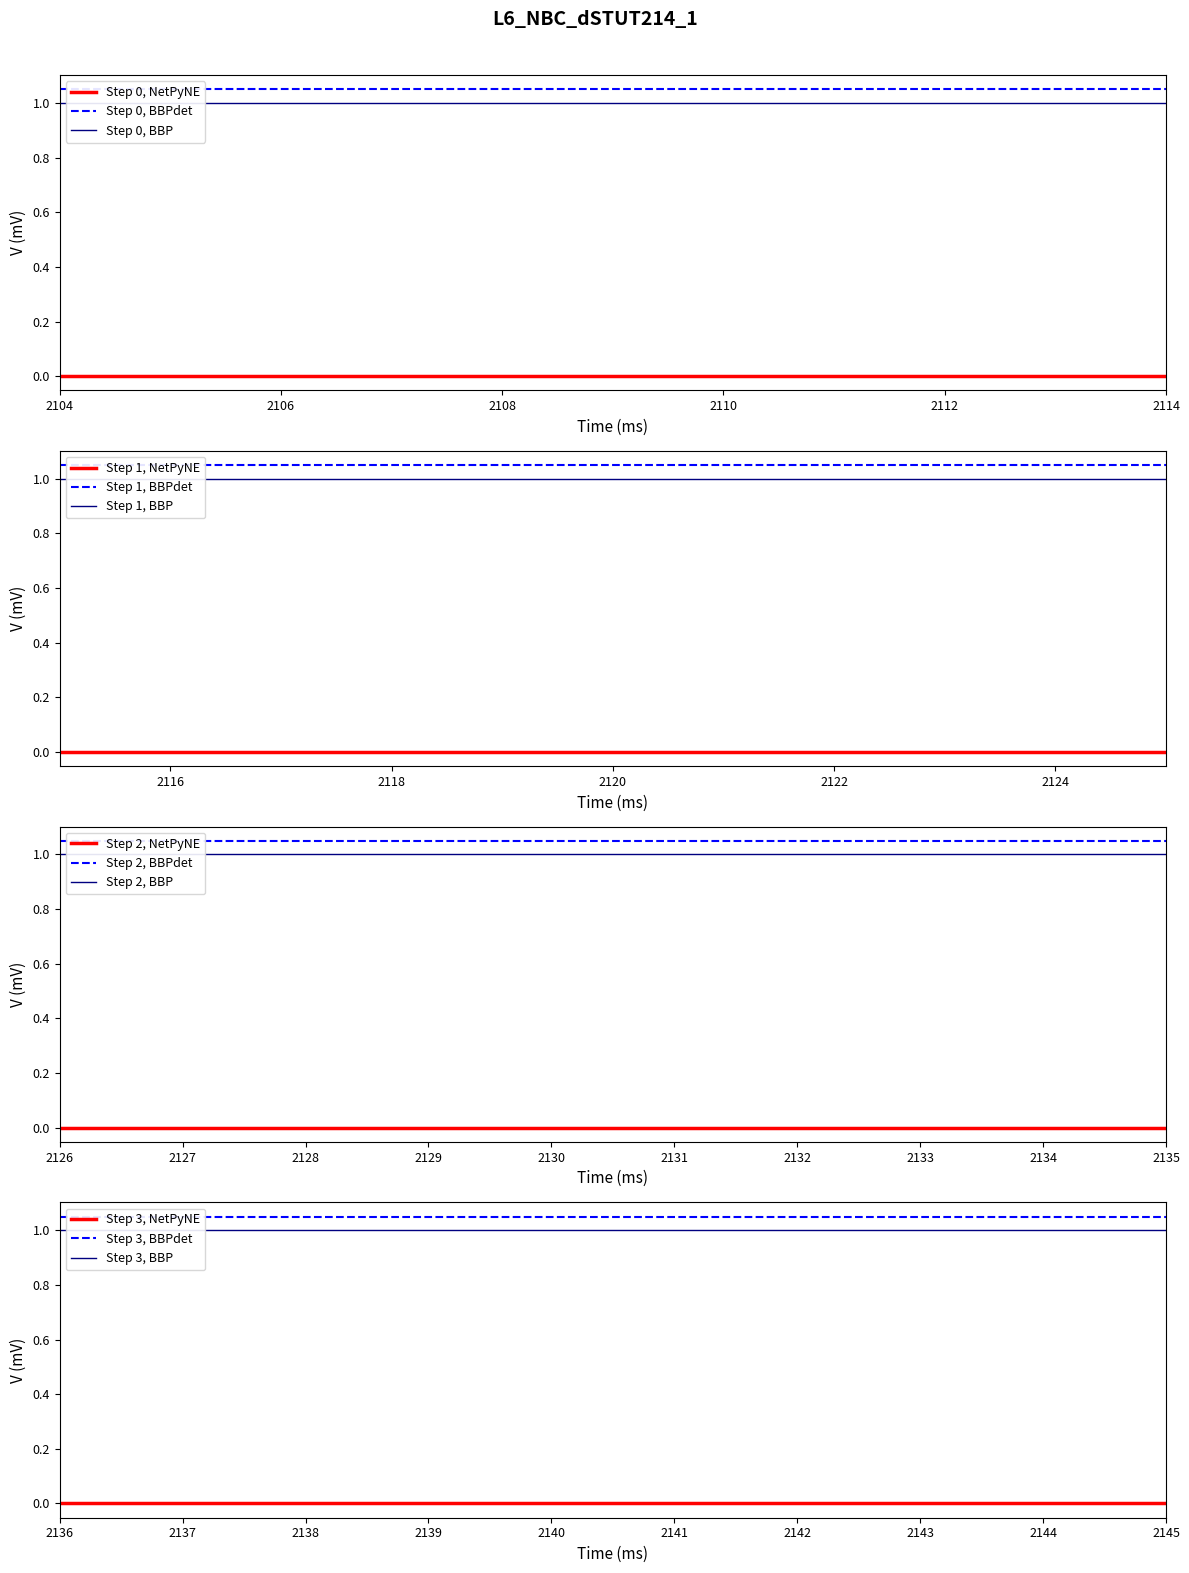

Count the number of categories in the chart.

20